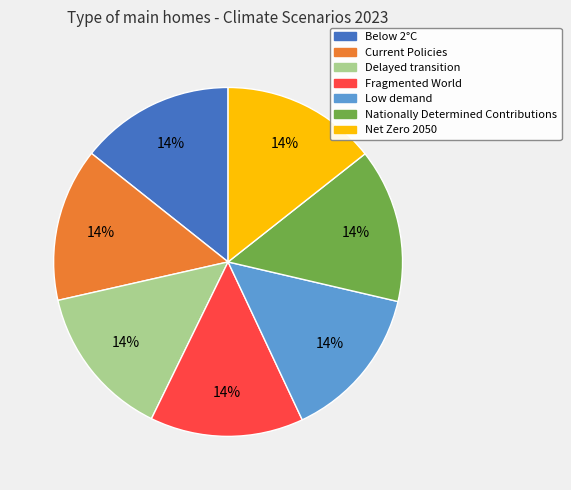

To the nearest percent, what percentage of the pie is Fragmented World?

14%